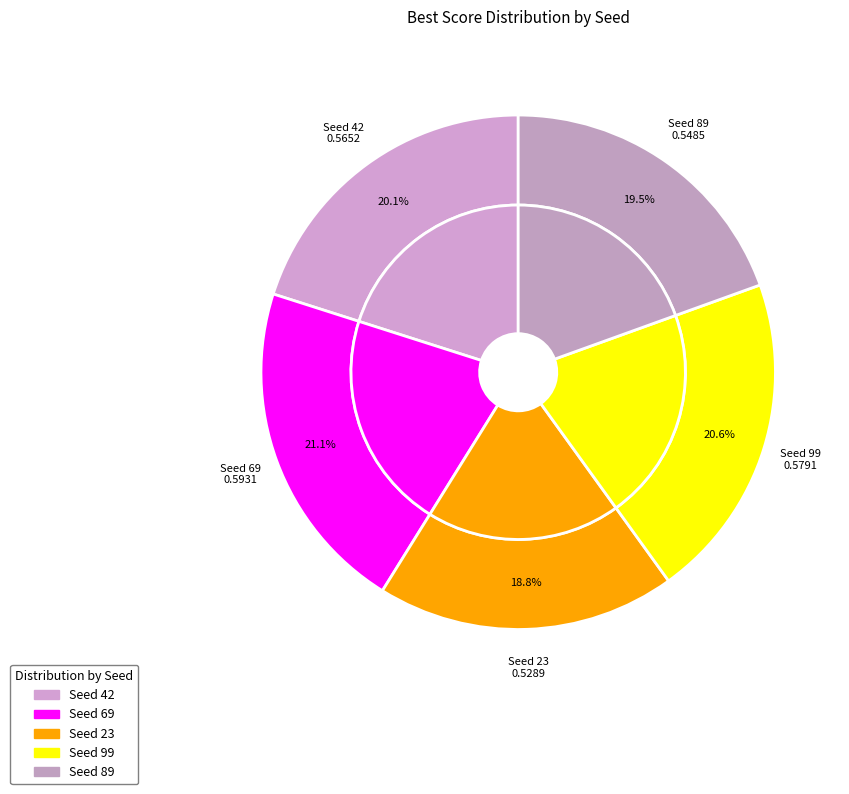

Which slice is the largest?

Seed 69